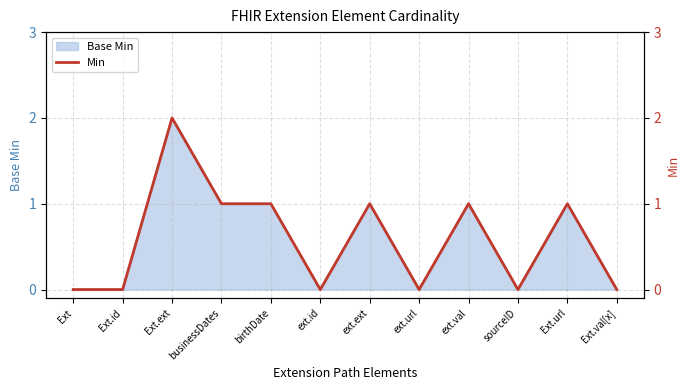

Rank the categories by value from highest to lowest.

Ext.ext, businessDates, birthDate, ext.ext, ext.val, Ext.url, Ext, Ext.id, ext.id, ext.url, sourceID, Ext.val[x]